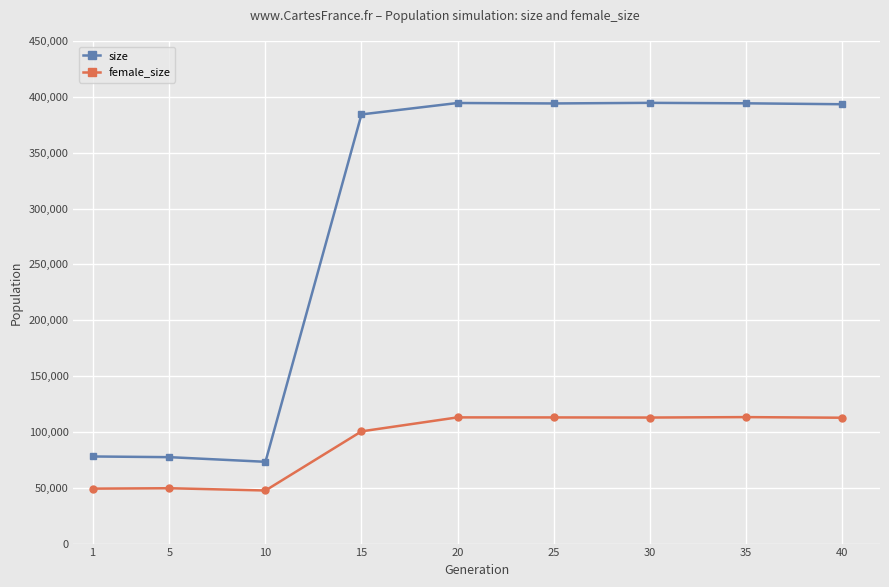

Does the chart display data point markers on the line(s)?

Yes